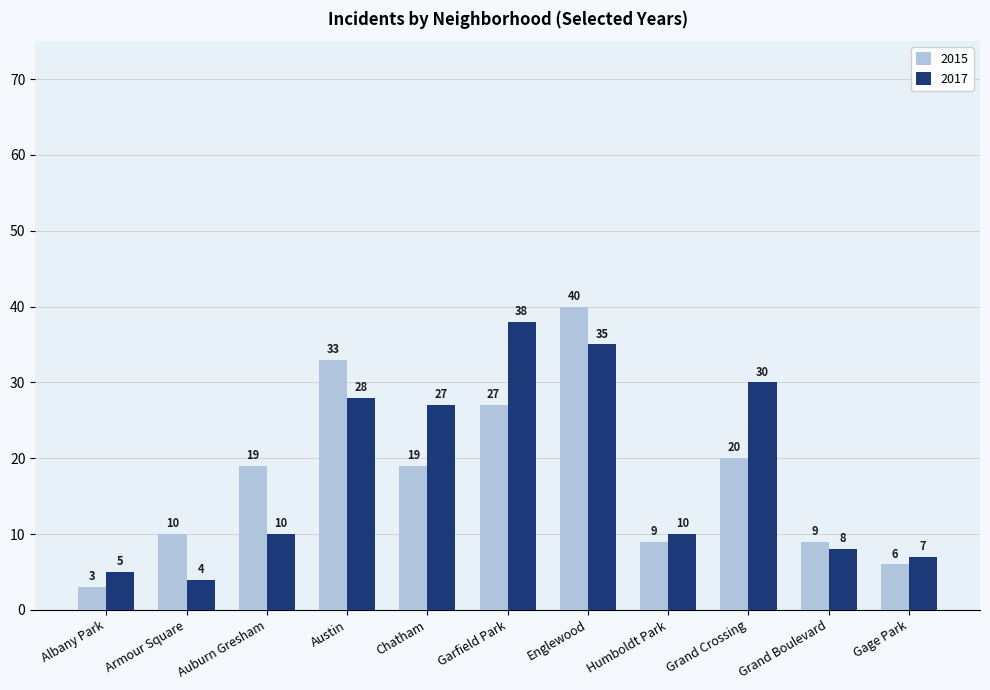

What value does the 2015 series have at Auburn Gresham, to the nearest 5?

20